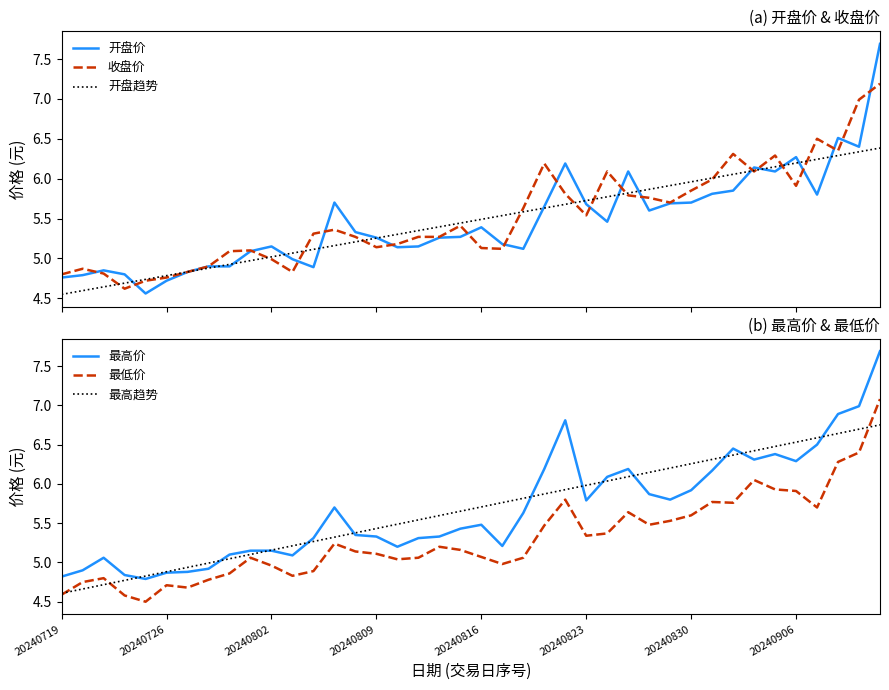

Which series has the widest spread of values?

开盘价